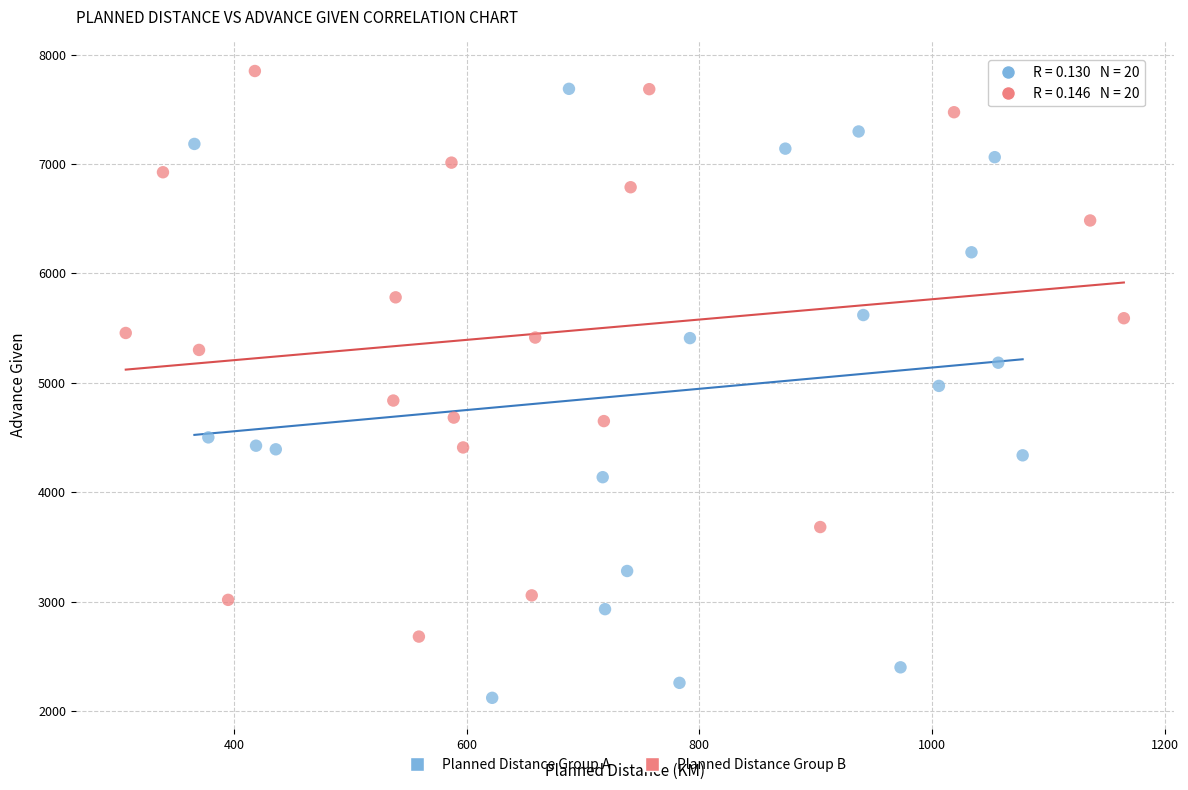

Which series contains the lowest Y value?

Planned Distance Group A